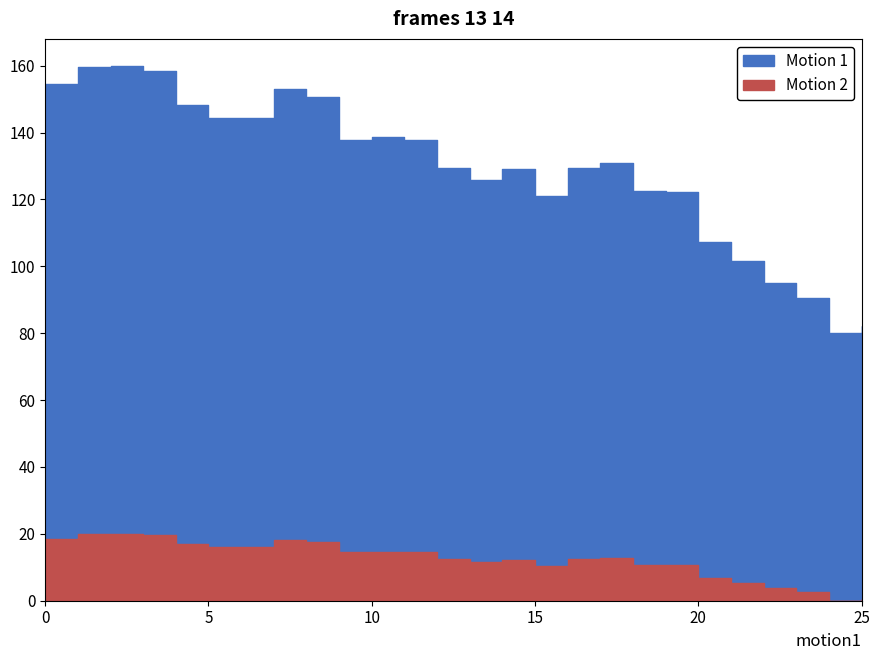

What are all the series names shown in the legend?

Motion 1, Motion 2